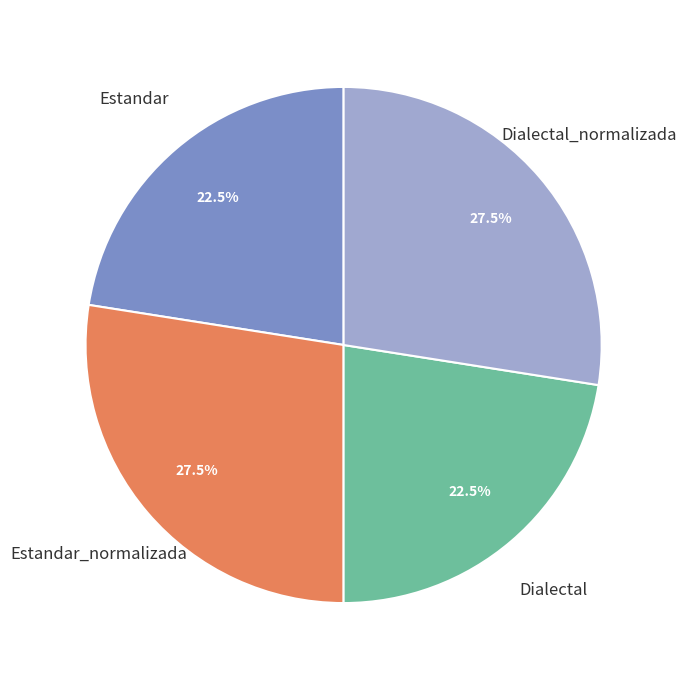

Is there any slice that represents more than half of the pie?

No